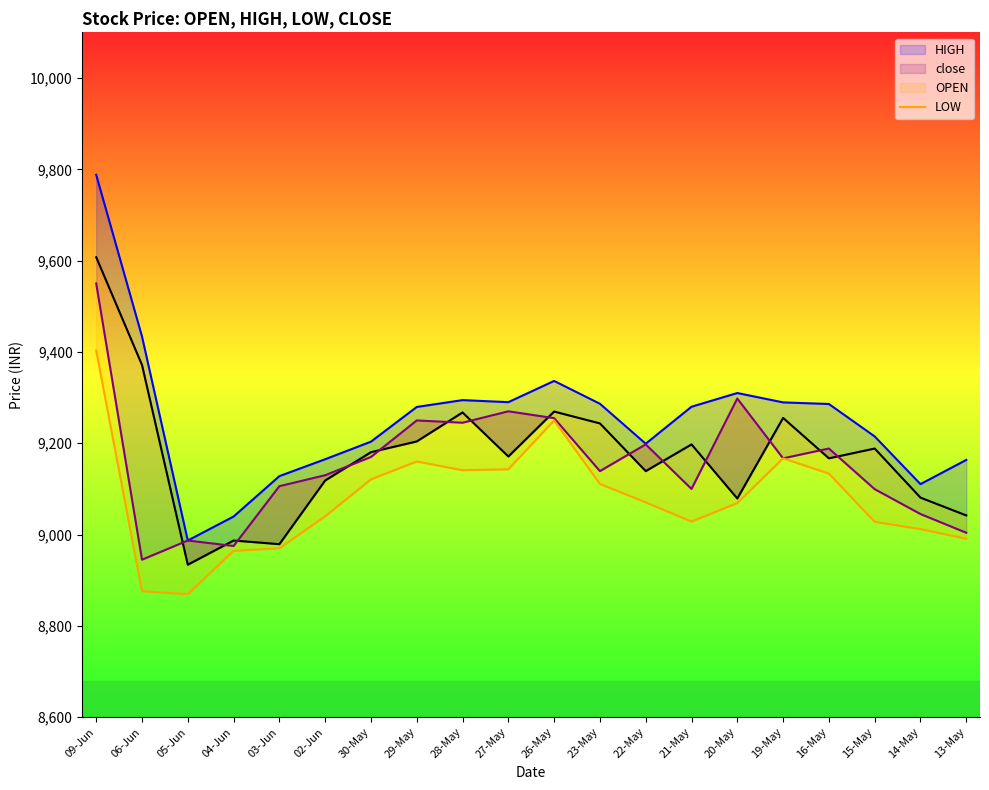

List the labels in order of close value, largest first.

09-Jun, 06-Jun, 26-May, 28-May, 19-May, 23-May, 29-May, 21-May, 15-May, 30-May, 27-May, 16-May, 22-May, 02-Jun, 14-May, 20-May, 13-May, 04-Jun, 03-Jun, 05-Jun